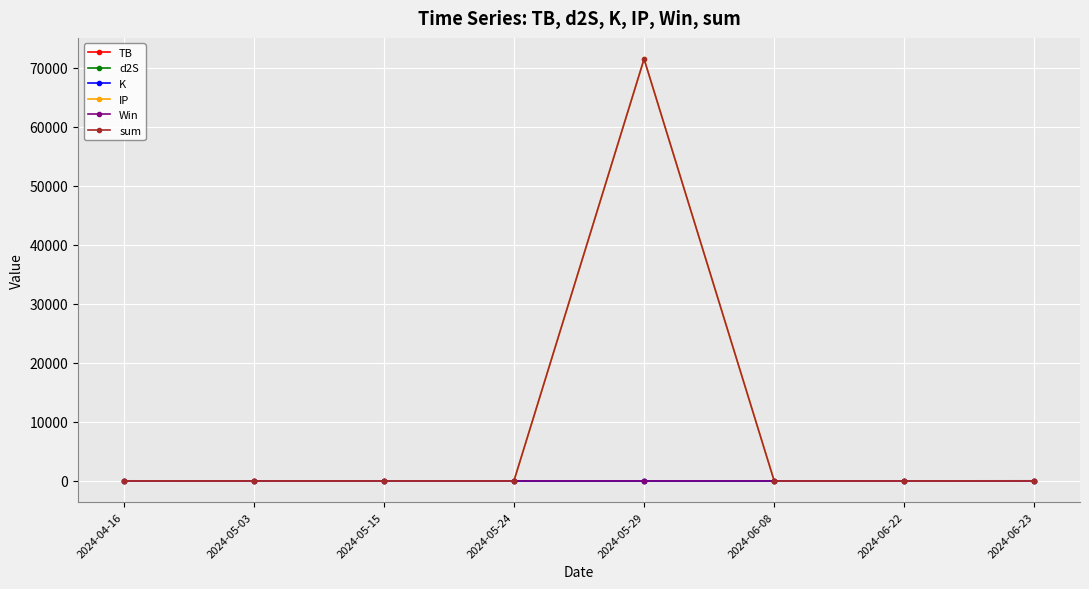

What is the label of the 4th point from the right?

2024-05-29